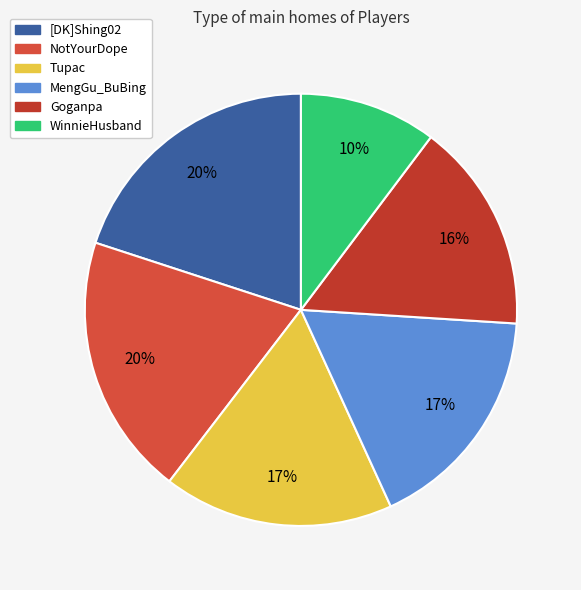

Is it true that [DK]Shing02 is 20% of the pie?

True